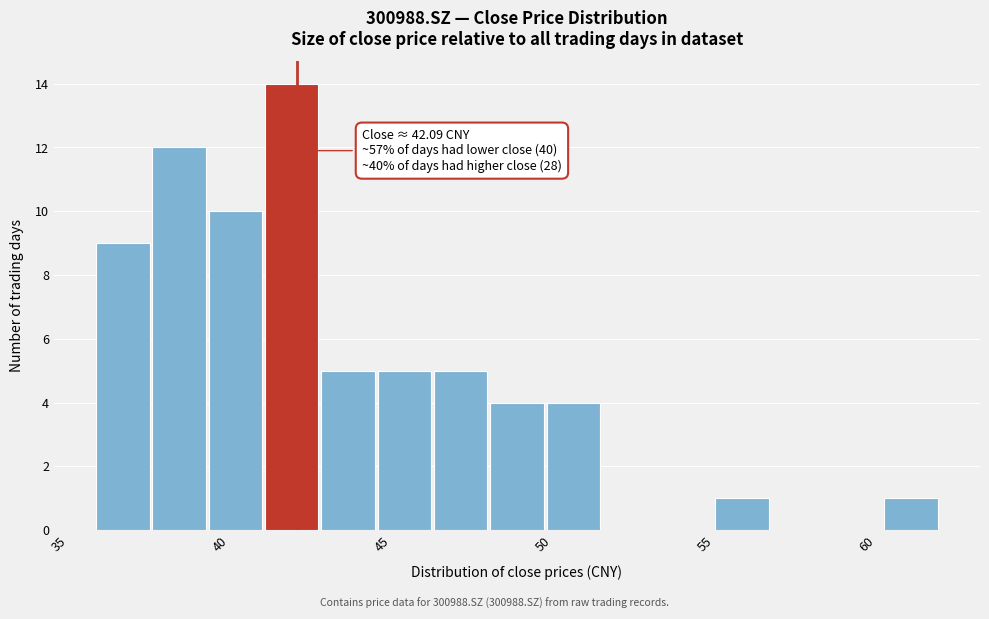

Around what value on the x-axis is the tallest bar? Give the approximate position of its centre, as read against the axis.

42.0